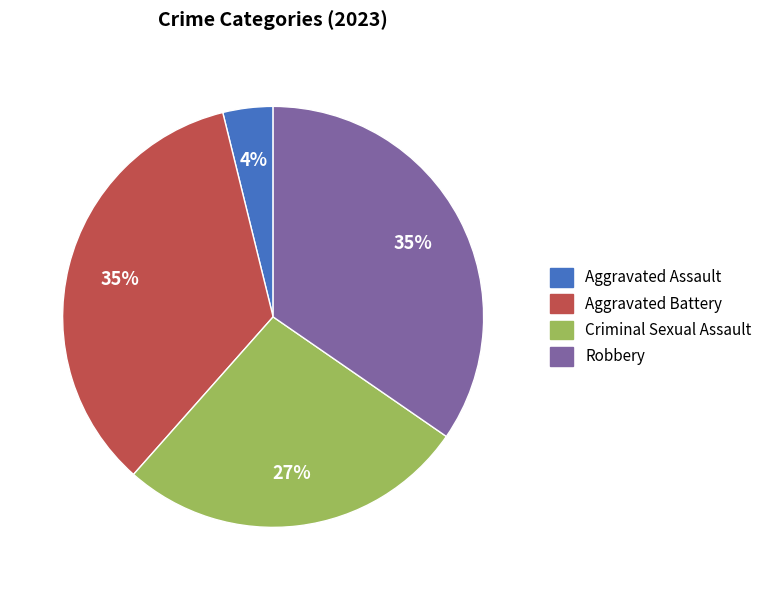

Approximately how many times larger is the value at Criminal Sexual Assault compared to Robbery?

0.8